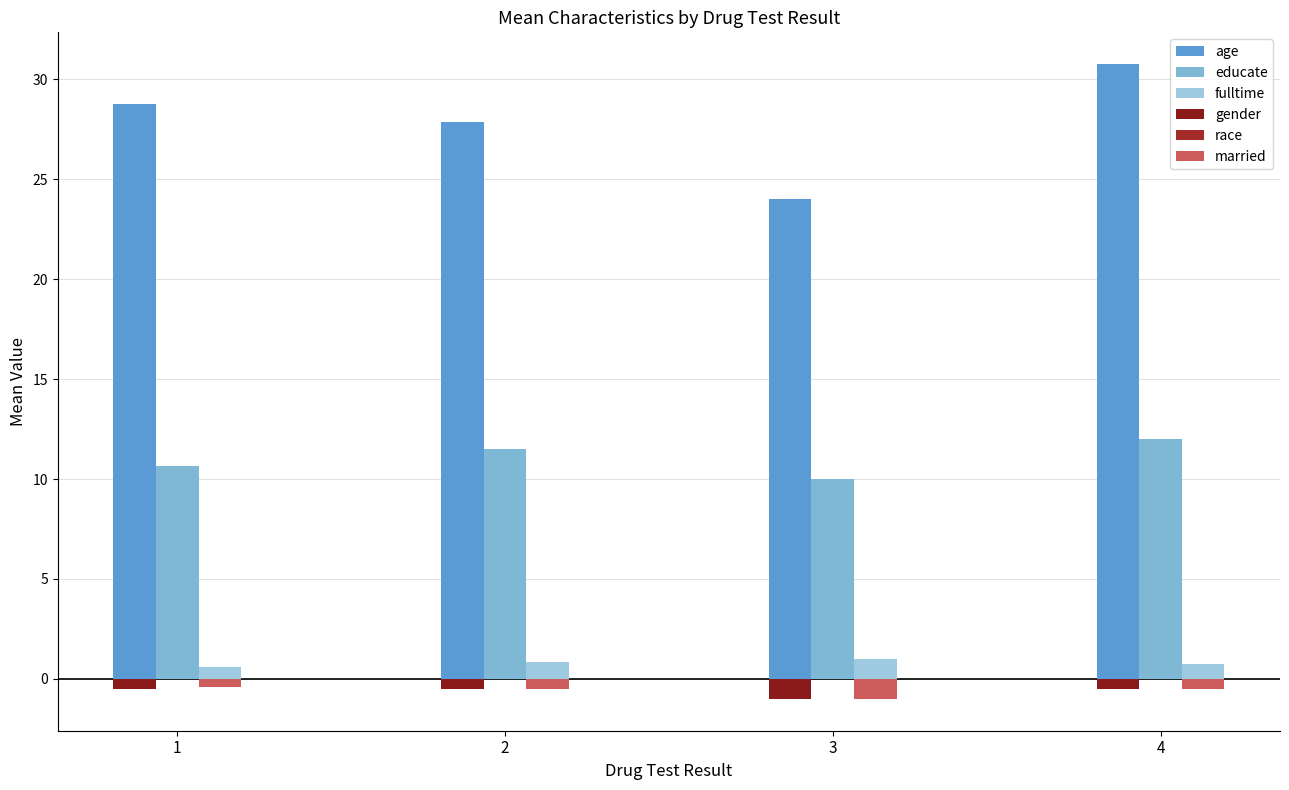

Is it true that married equals -0.2 at 4?

False